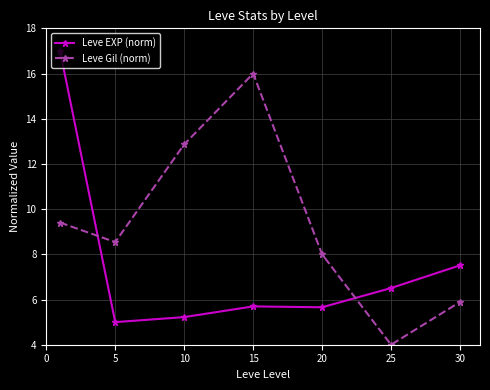

How many interior local peaks does the Leve Gil (norm) series have?

1